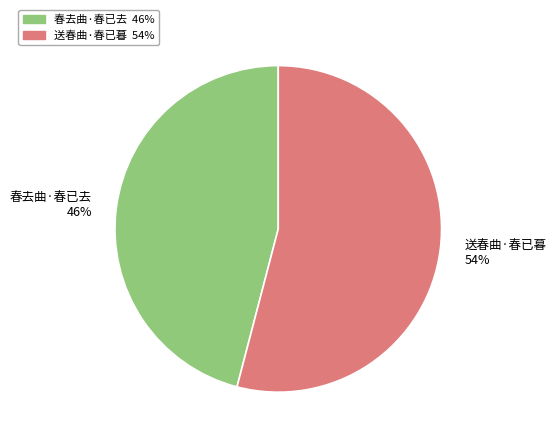

Which category accounts for the majority?

送春曲·春已暮